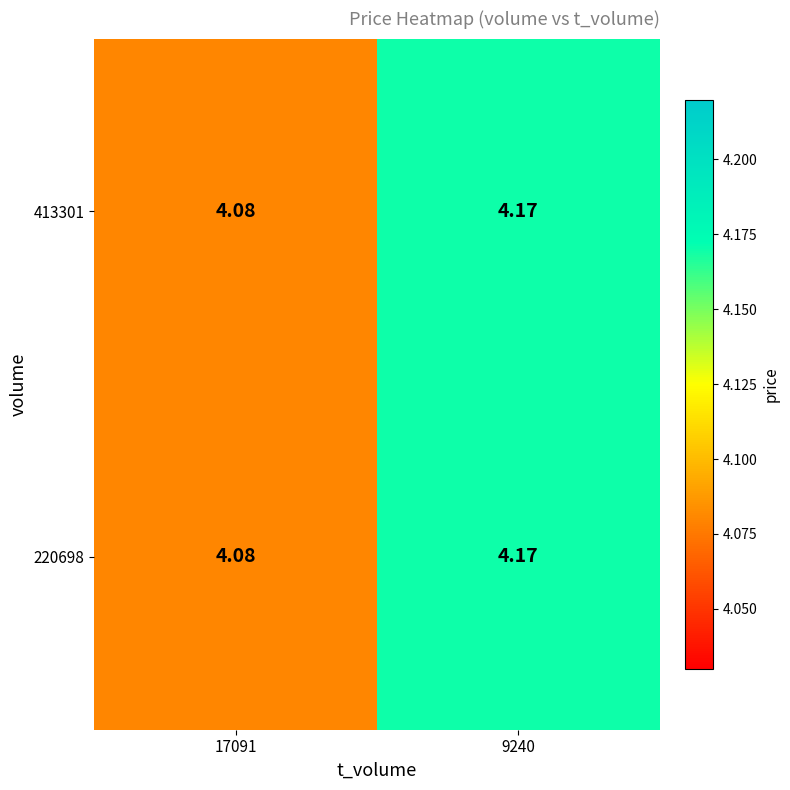

Is the value of 413301 at 17091 greater than the value of 220698 at 9240?

No